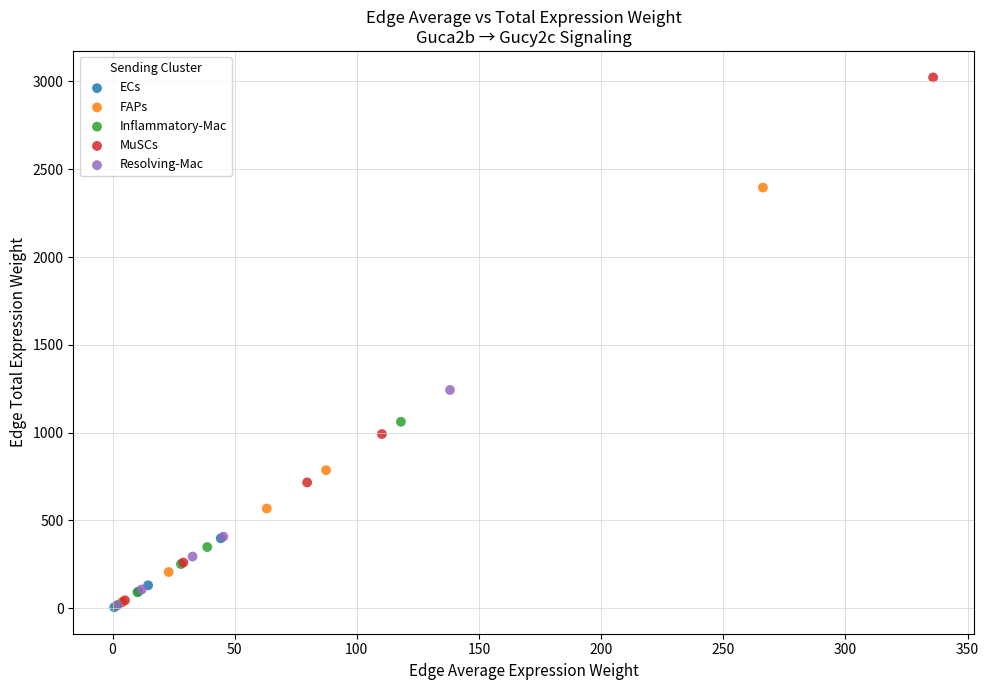

Which series reaches the maximum Y coordinate?

MuSCs